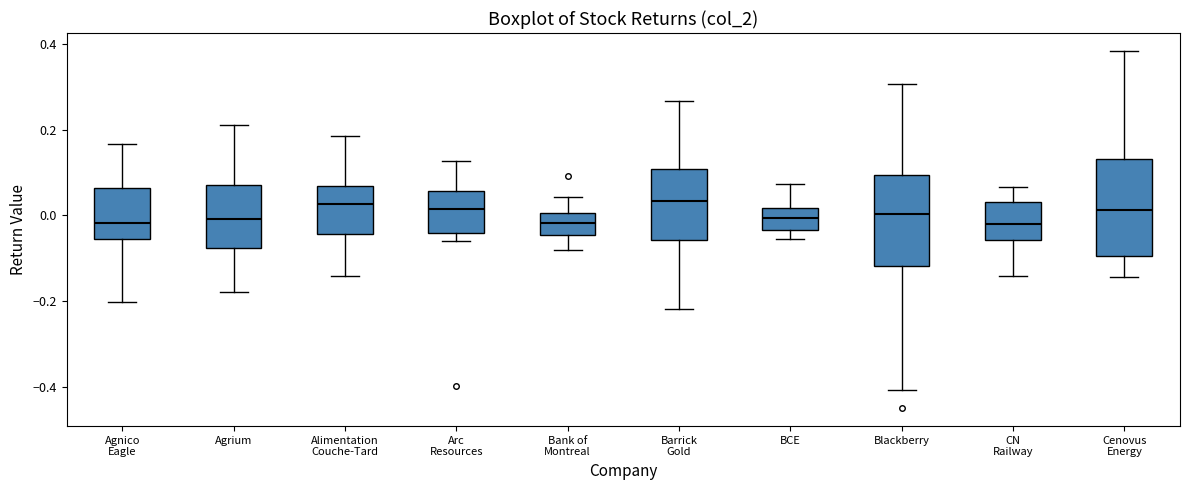

Where is the upper edge of the box for BCE on the y-axis? The values are not printed on the chart, so give them approximately, as read against the axis.

0.02